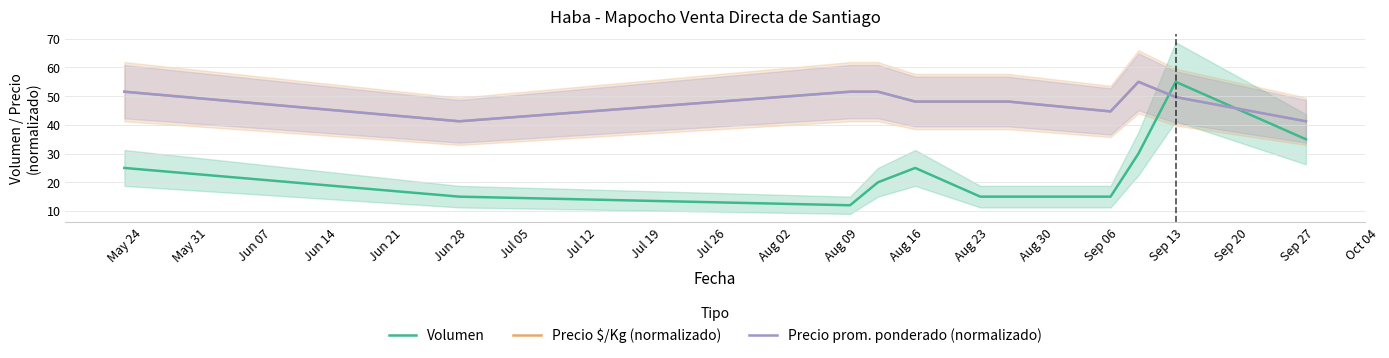

What is the maximum value for Precio $/Kg (normalizado)?

55.0